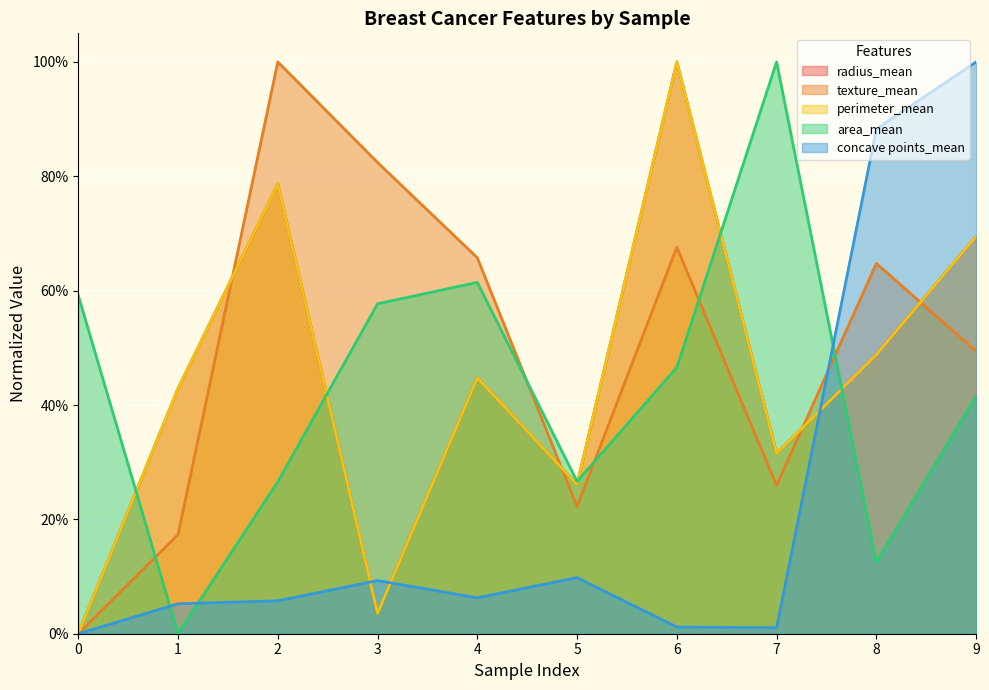

Is the value of concave points_mean at 9 greater than the value of perimeter_mean at 4?

Yes